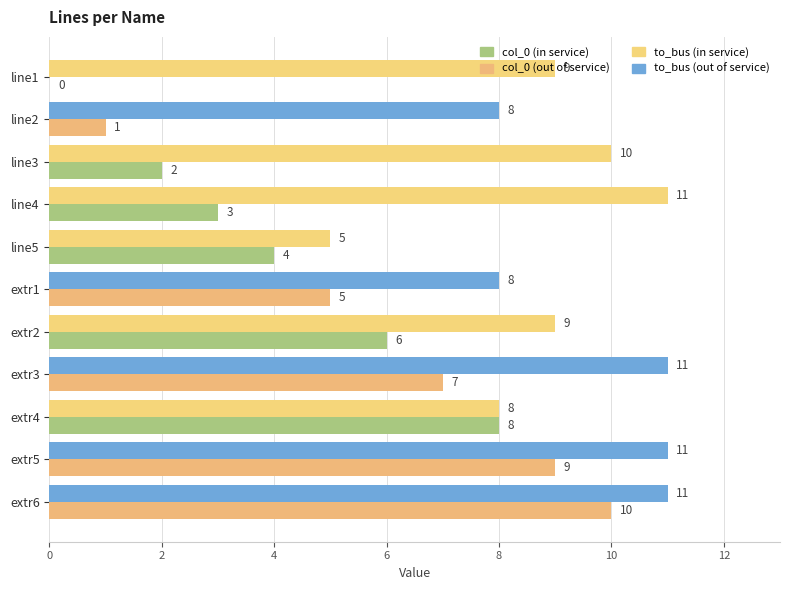

What is the greatest value displayed?

11